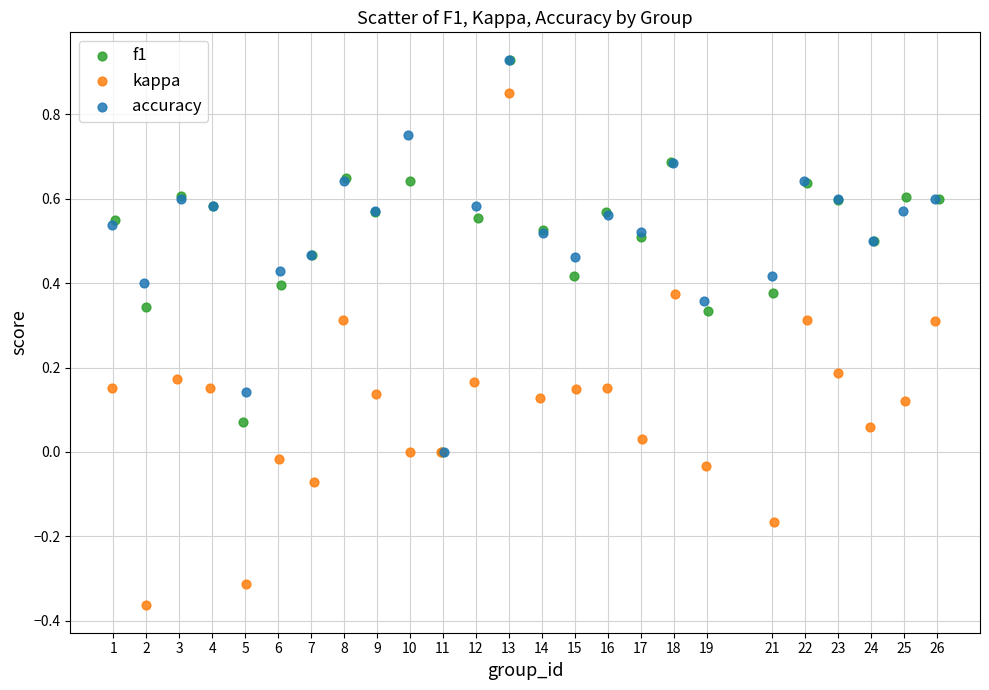

What are all the series names shown in the legend?

f1, kappa, accuracy